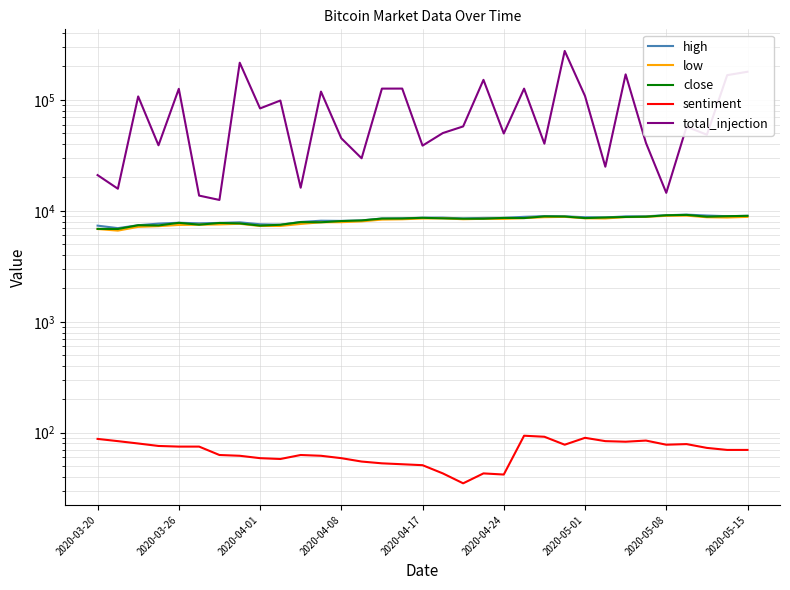

How many data points in low are less than 8404?

16